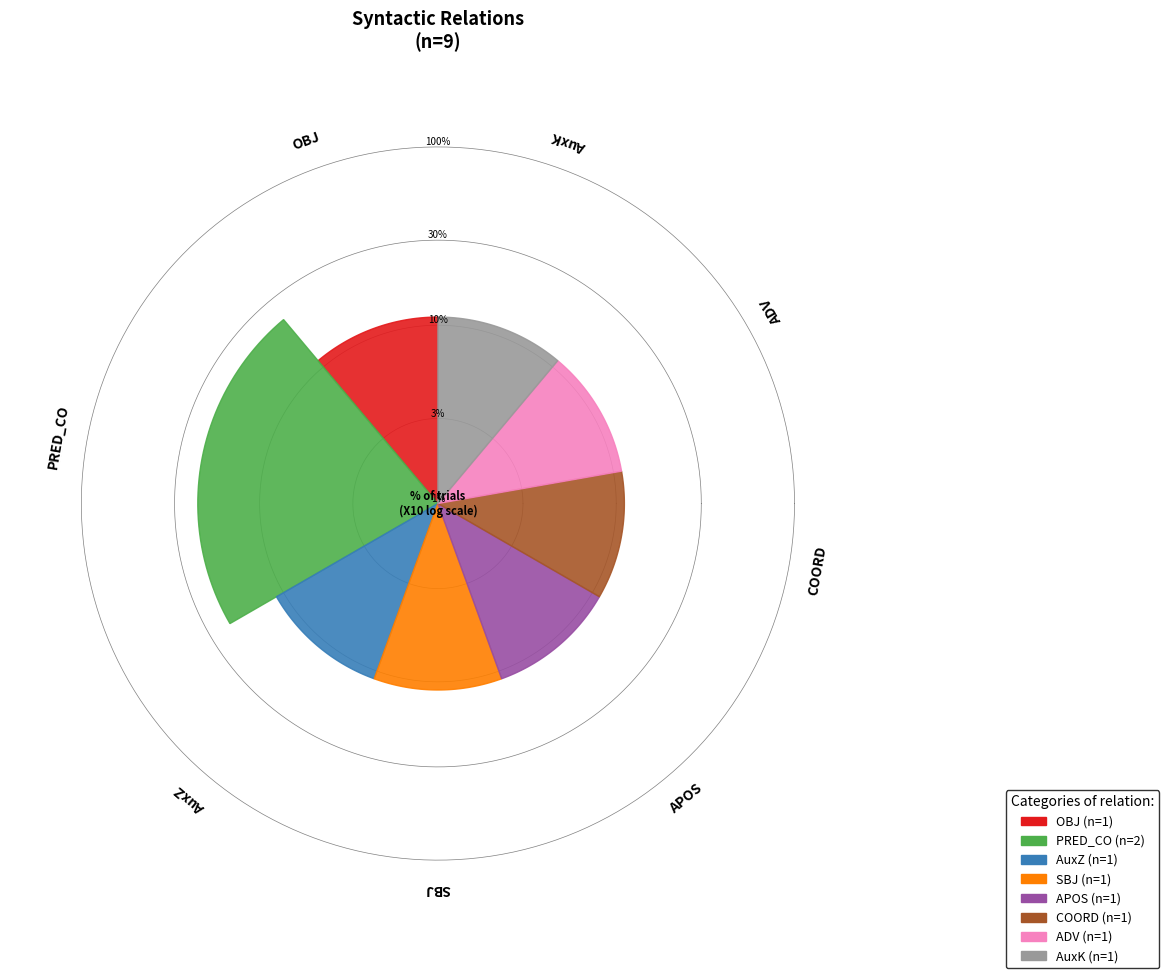

To the nearest percent, what is the combined percentage of ADV and PRED_CO?

33%